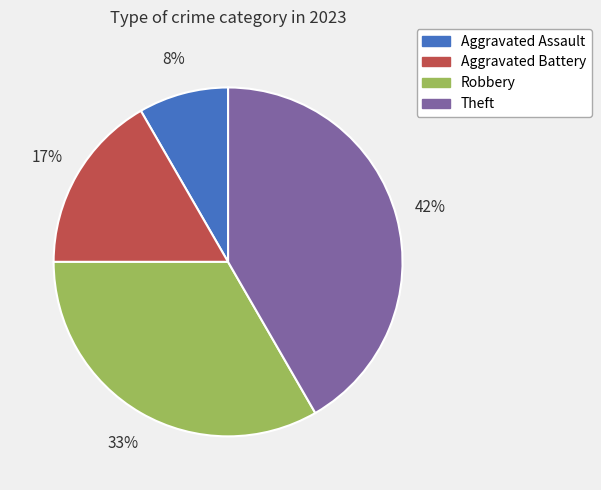

What is the ratio of the value at Robbery to the value at Theft?

0.8